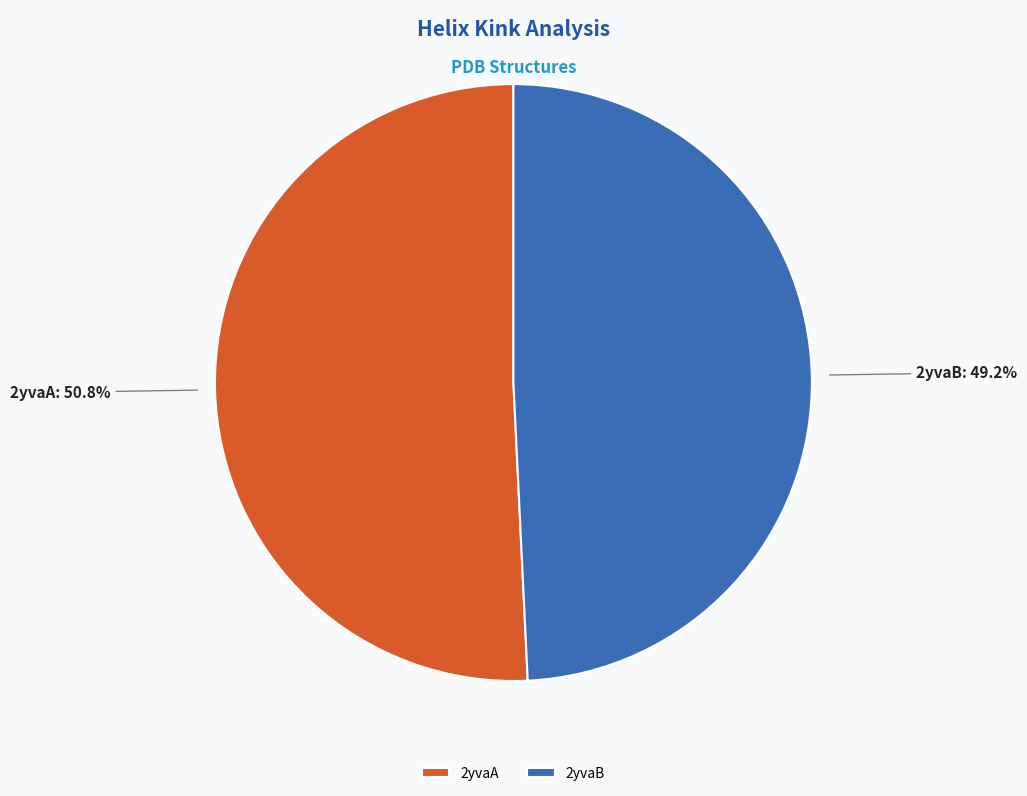

Is there any slice that represents more than half of the pie?

Yes